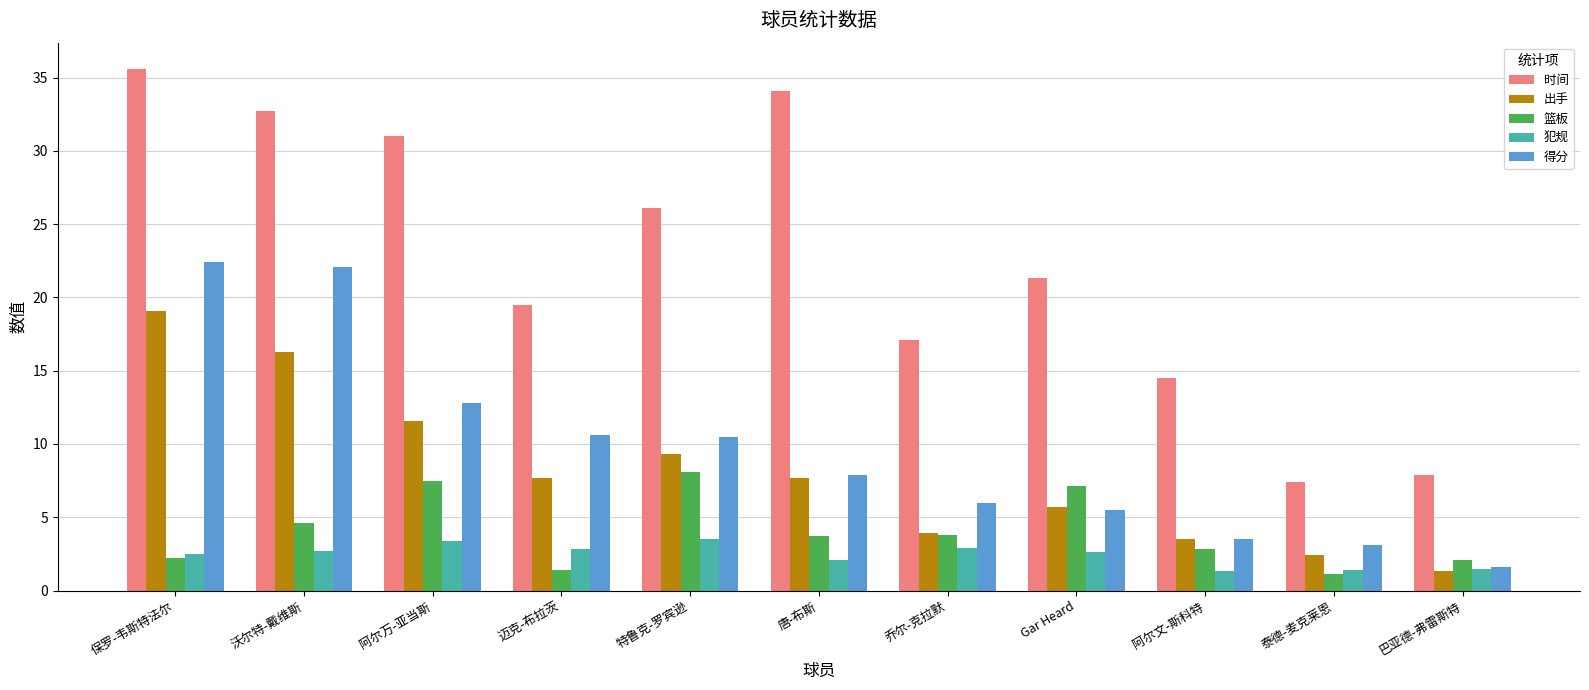

At which category does the chart reach its peak across all series?

保罗-韦斯特法尔